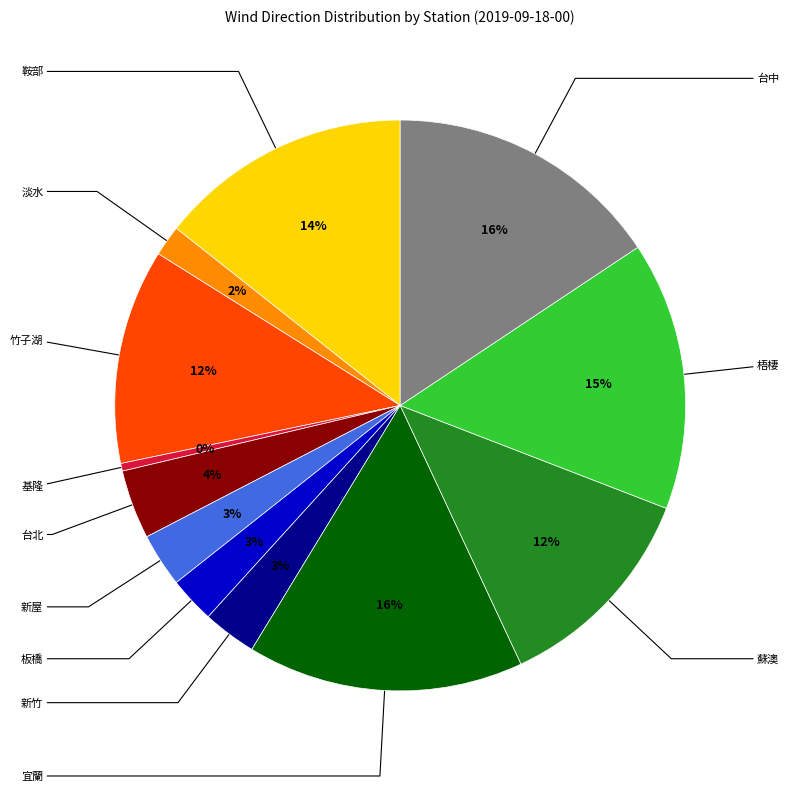

How many segments does this pie chart have?

12